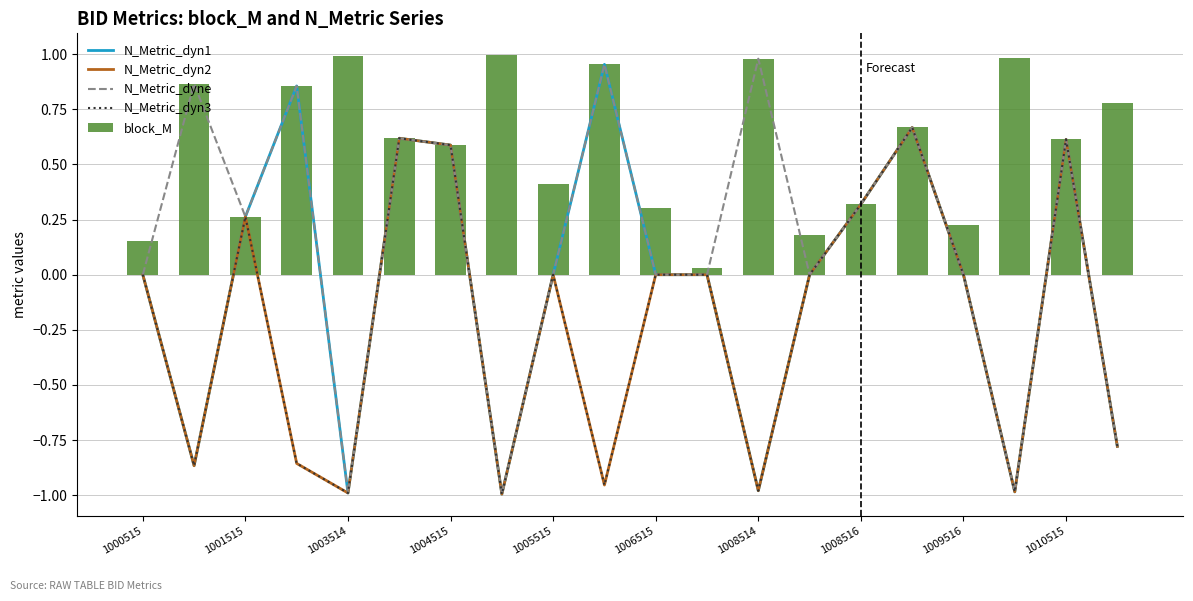

How many values in the N_Metric_dyne series exceed 0?

10